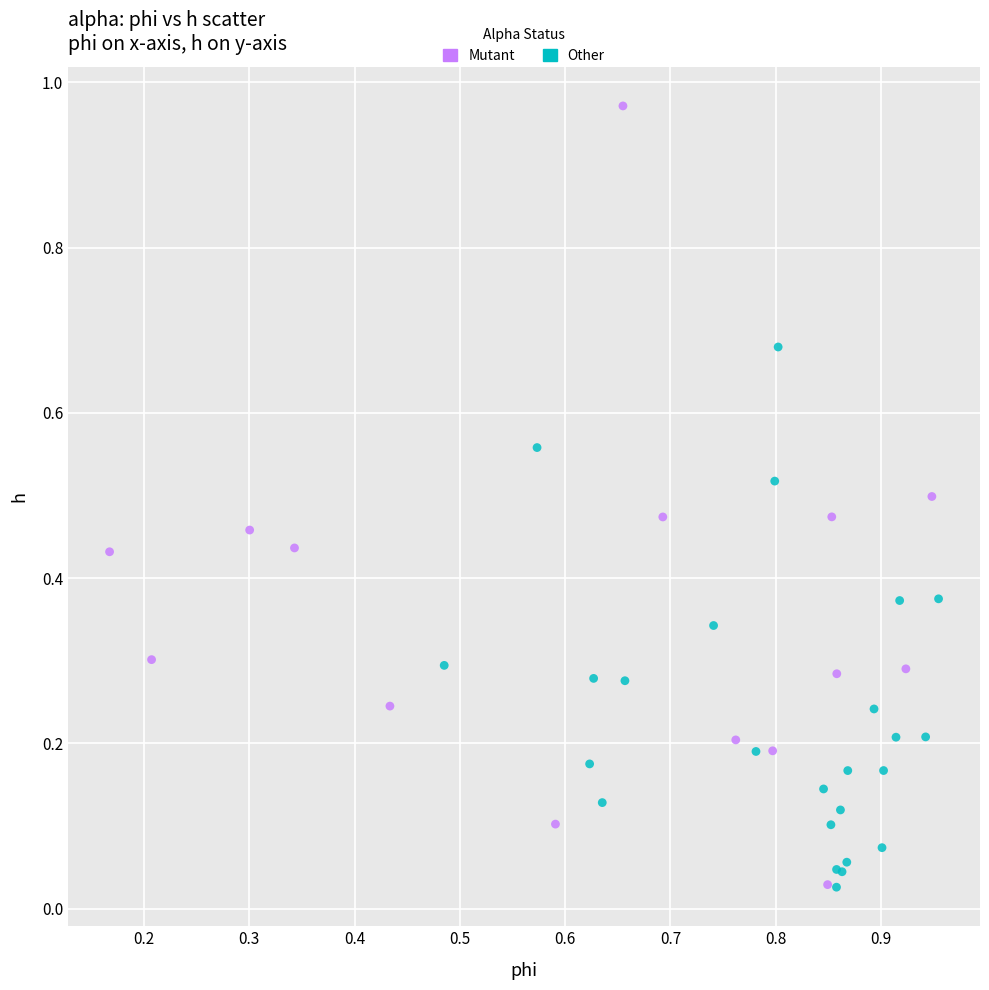

Which series contains the highest Y value?

Mutant